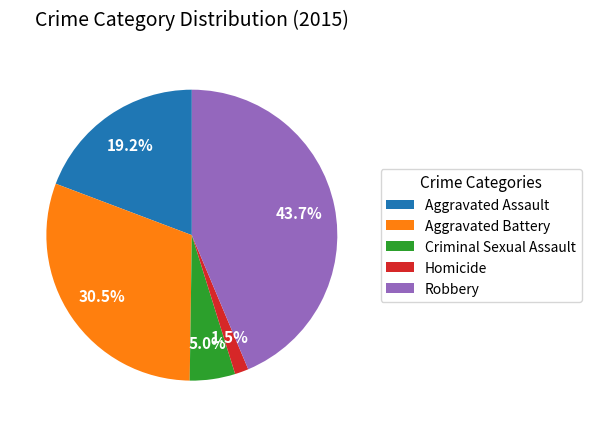

What portion of the pie excludes Homicide?

98.5%